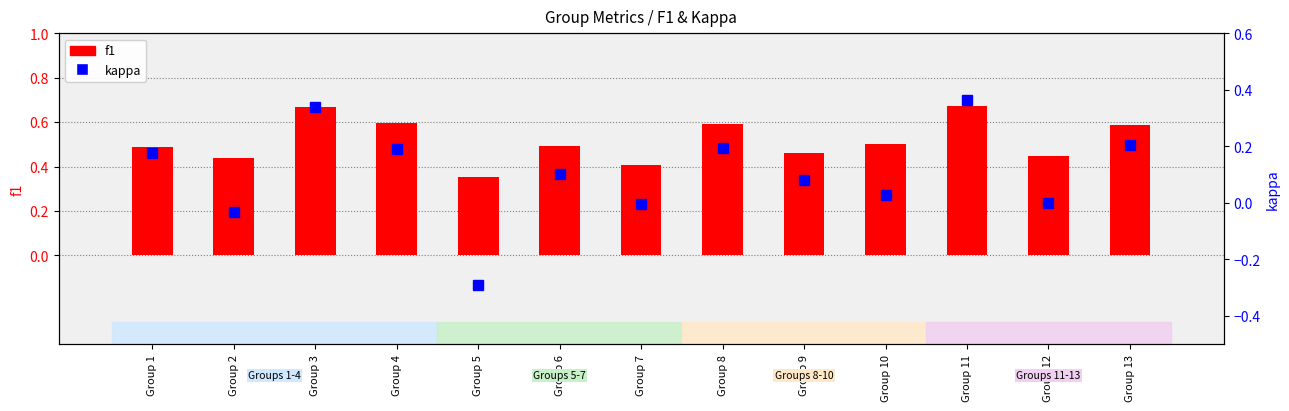

Which series has the largest range (max minus min)?

kappa